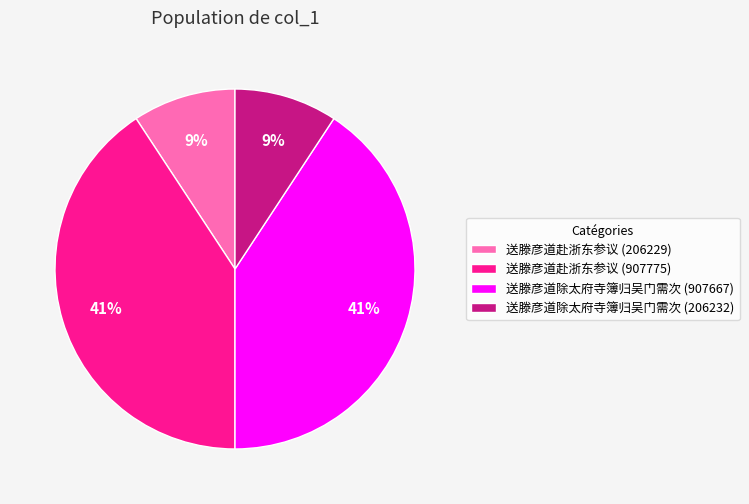

Does any single category account for the majority?

No